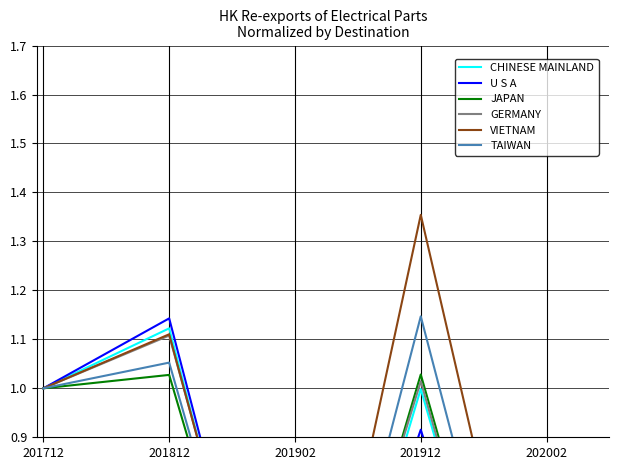

Which category has the highest value in the VIETNAM series?

201912